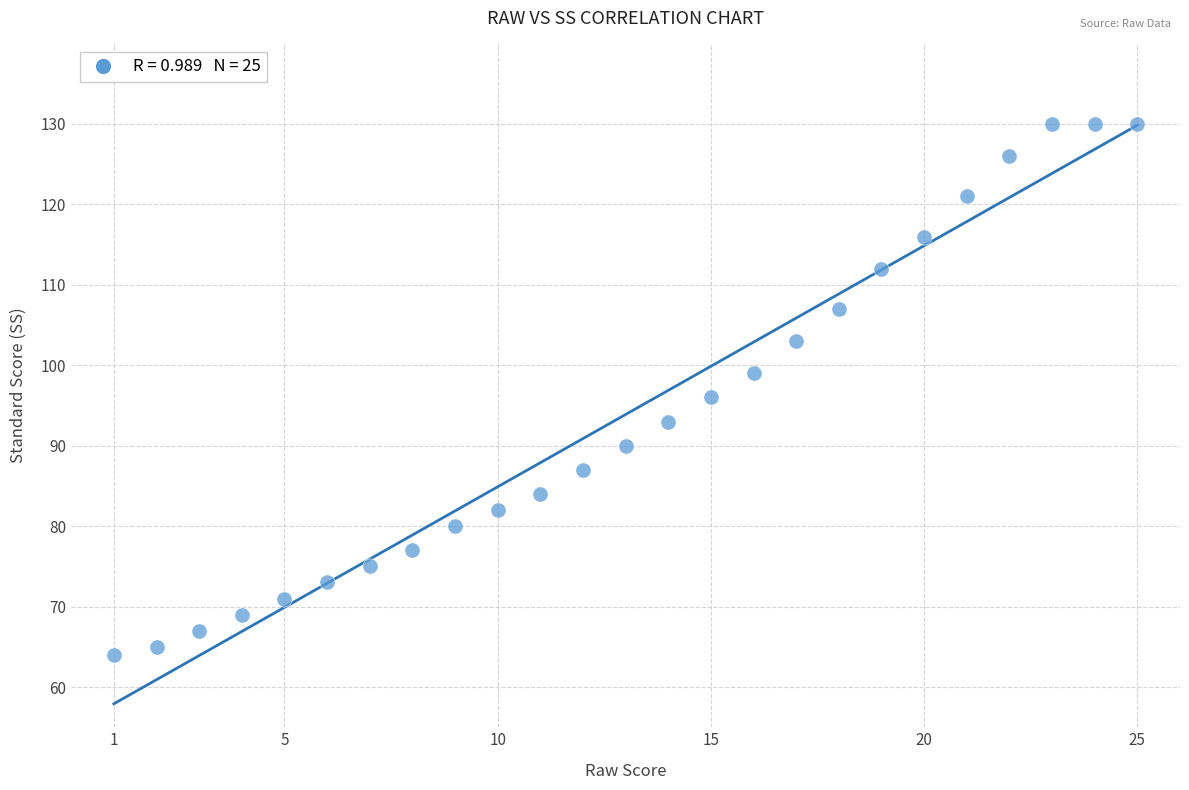

What Y value in the scatter plot is closest to 97?

96